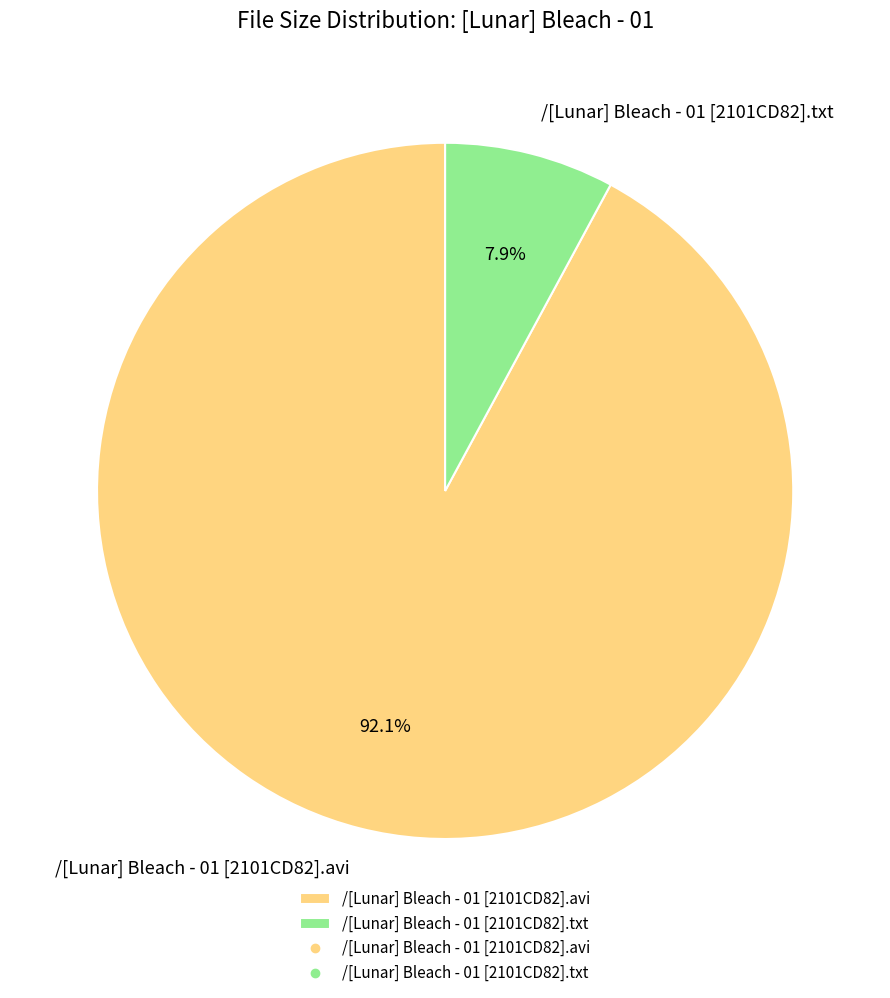

To the nearest percent, what is the average slice percentage?

50%